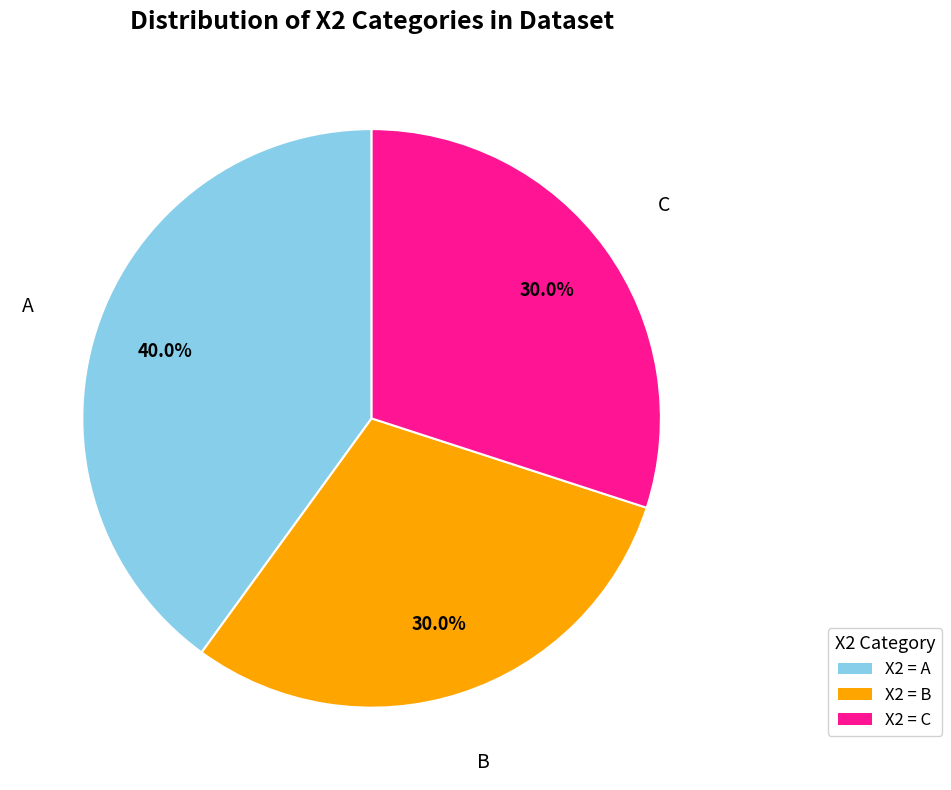

What percentage is NOT represented by X2 = A?

60.0%